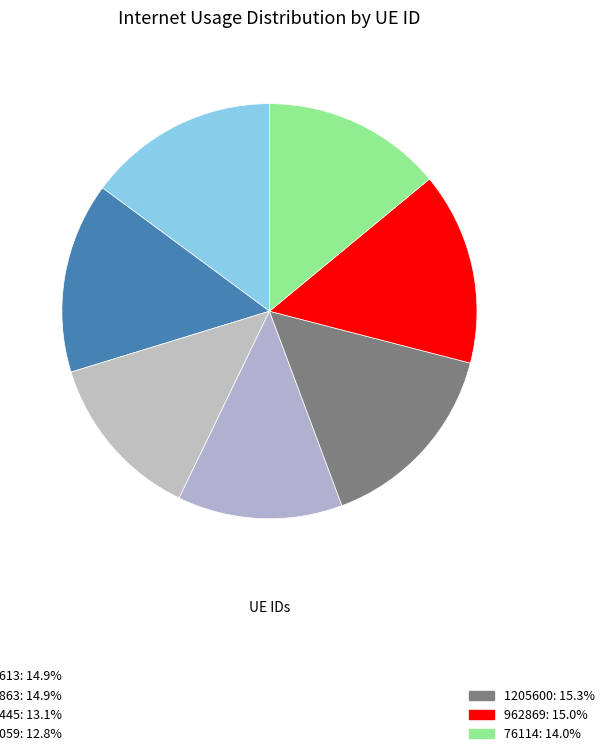

How many segments does this pie chart have?

7